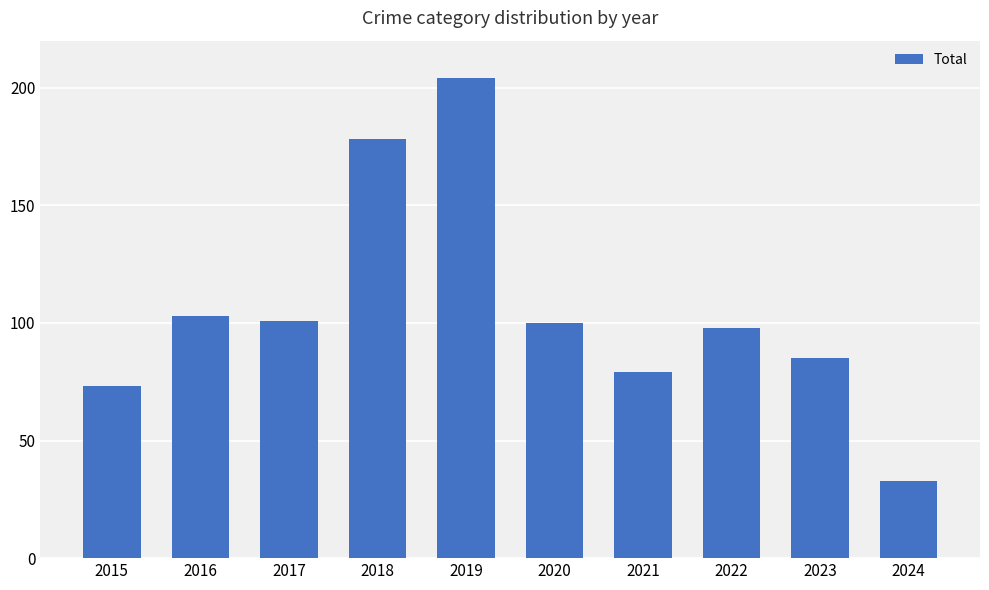

The chart shows a value of 23 at 2015. True or false?

False